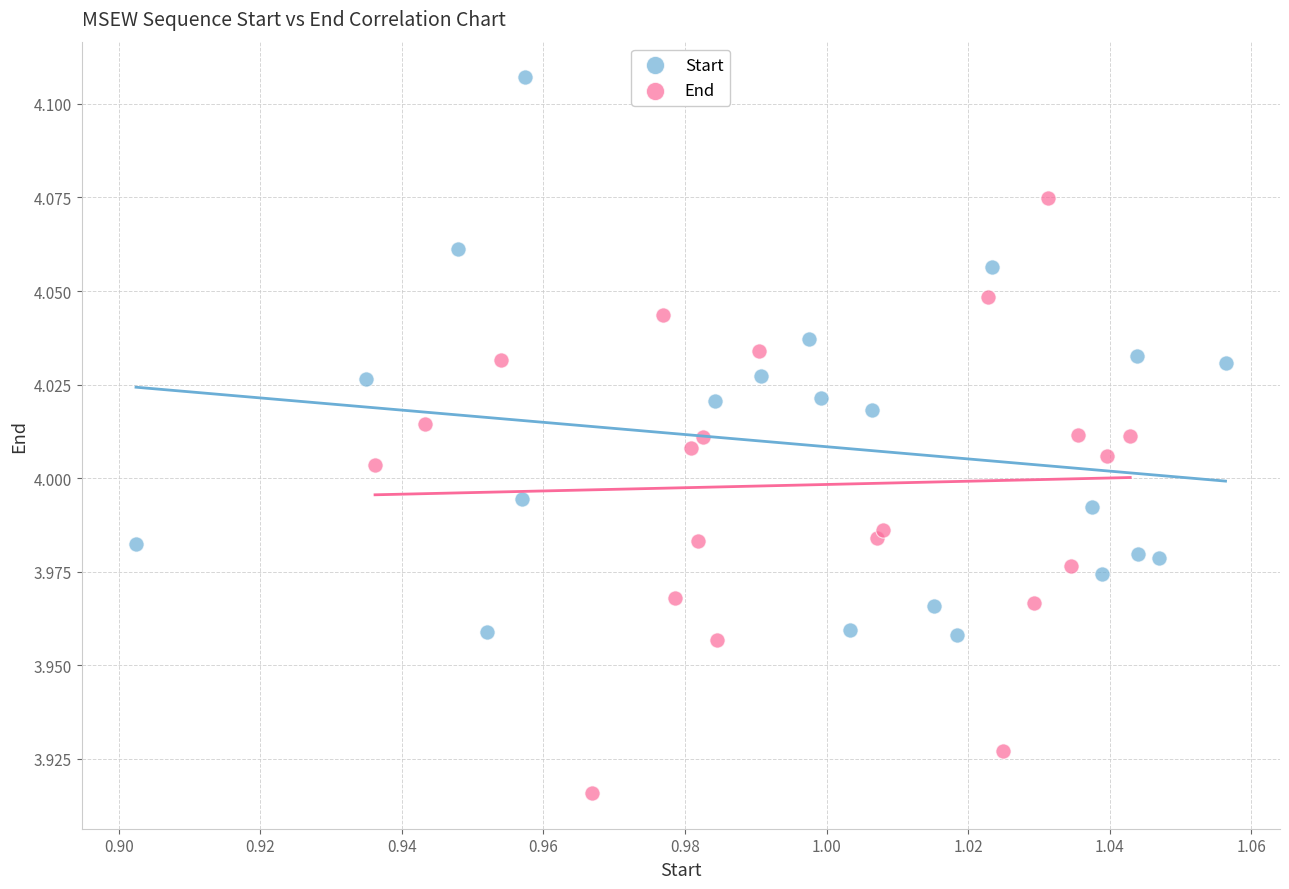

Which series reaches the minimum Y coordinate?

End